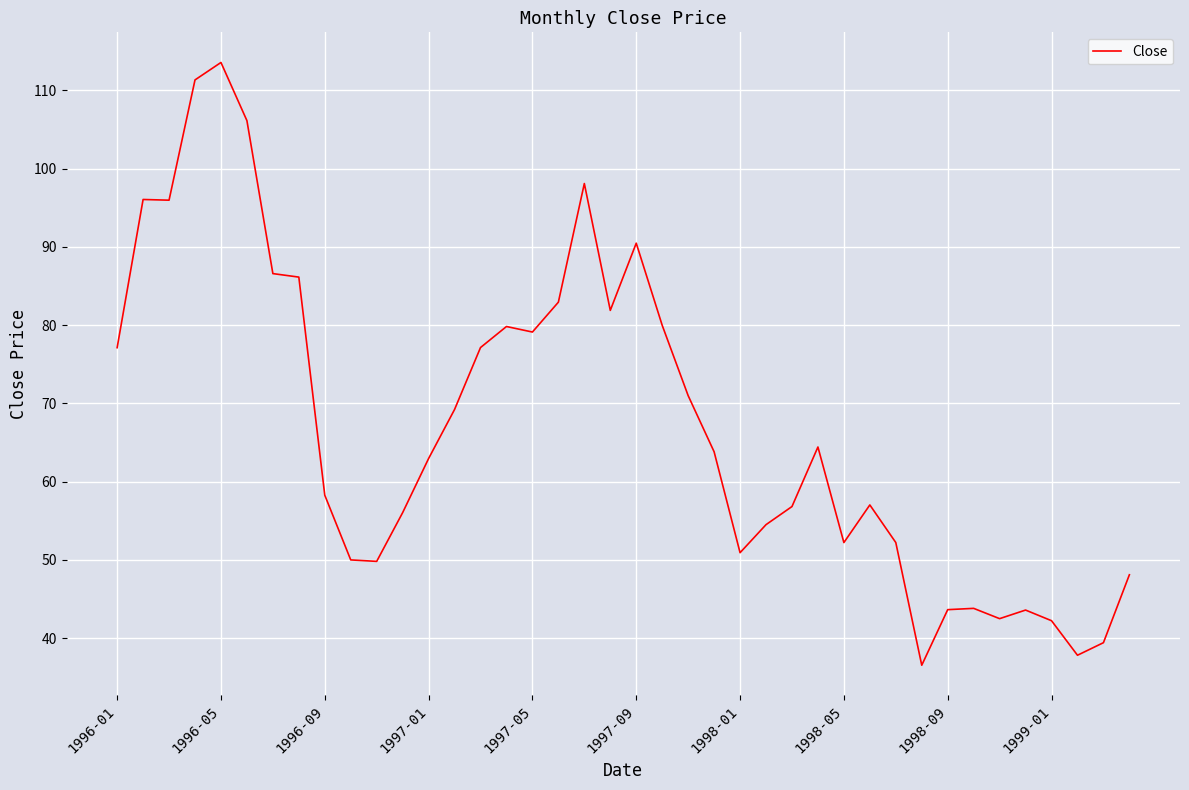

What is the difference between the maximum and minimum values?

77.0